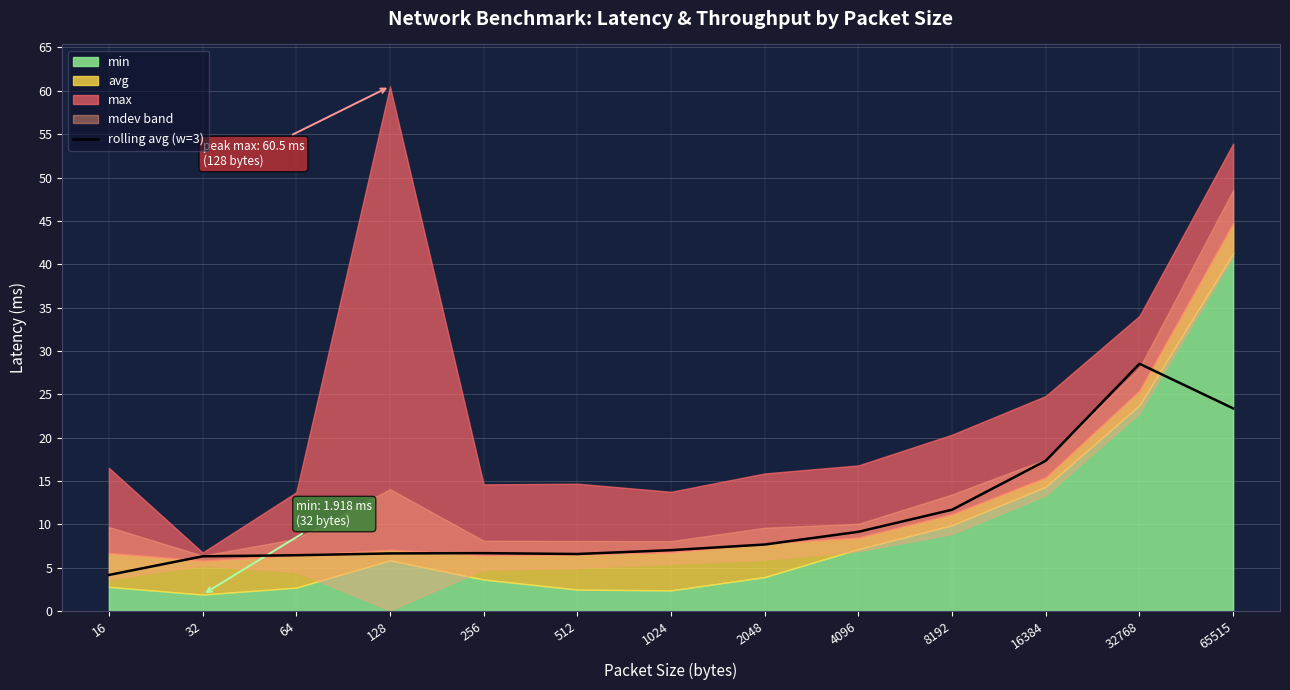

List the labels in order of value, smallest first.

16, 32, 64, 512, 128, 256, 1024, 2048, 4096, 8192, 16384, 65515, 32768